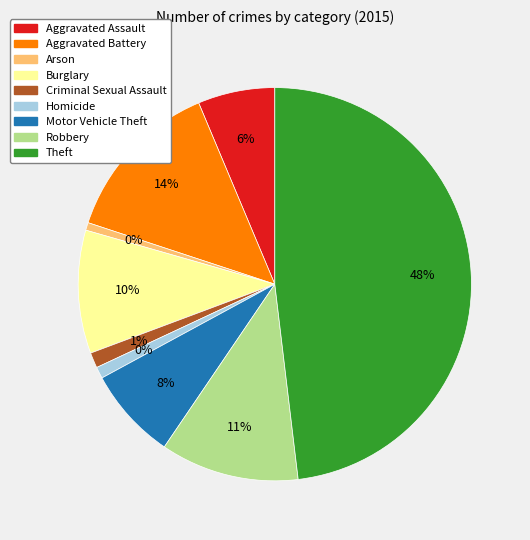

Rank the categories by value from highest to lowest.

Theft, Aggravated Battery, Robbery, Burglary, Motor Vehicle Theft, Aggravated Assault, Criminal Sexual Assault, Homicide, Arson